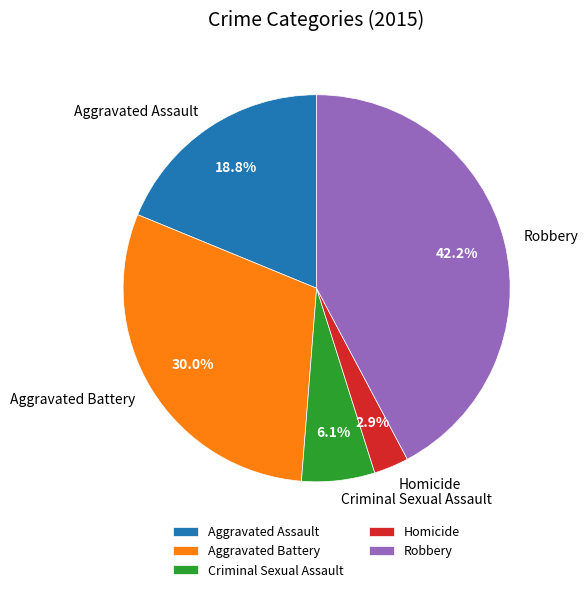

What percentage is NOT represented by Homicide?

97.1%